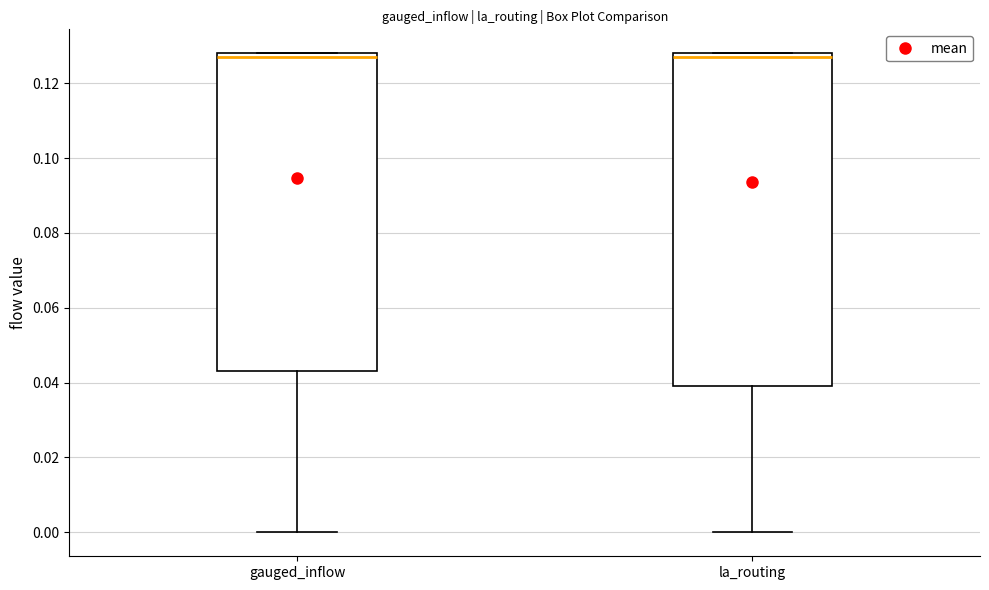

Reading left to right, transcribe this box plot: for each box, give where its median line is, the range the box spans, and where its two whiskers end, as read against the y-axis. The values are not printed on the chart, so give them approximately, as read against the axis.

gauged_inflow: median 0.128 (just below the box's upper edge), box 0.044 to 0.128, whiskers 0.000 to 0.128
la_routing: median 0.128 (just below the box's upper edge), box 0.040 to 0.128, whiskers 0.000 to 0.128